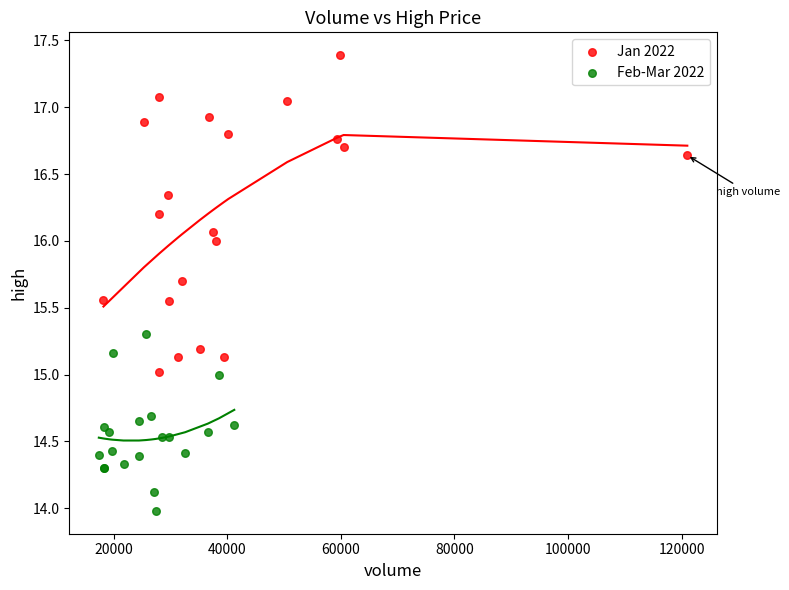

Which series contains the highest Y value?

Jan 2022